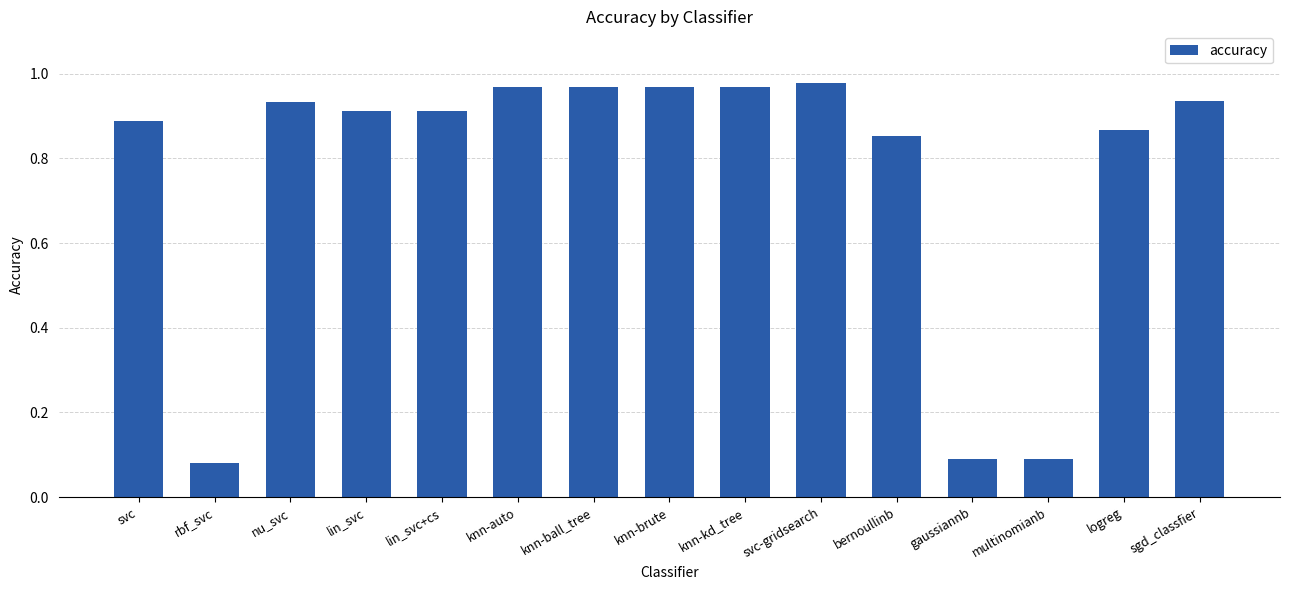

What position from the left is lin_svc?

4